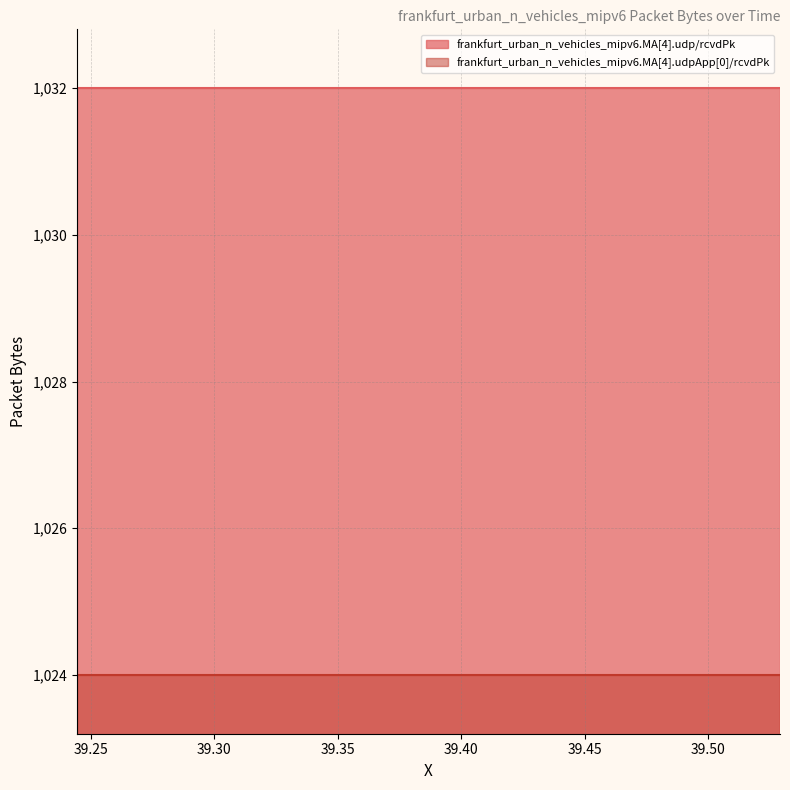

True or false: frankfurt_urban_n_vehicles_mipv6.MA[4].udp/rcvdPk and frankfurt_urban_n_vehicles_mipv6.MA[4].udpApp[0]/rcvdPk intersect in this chart.

False